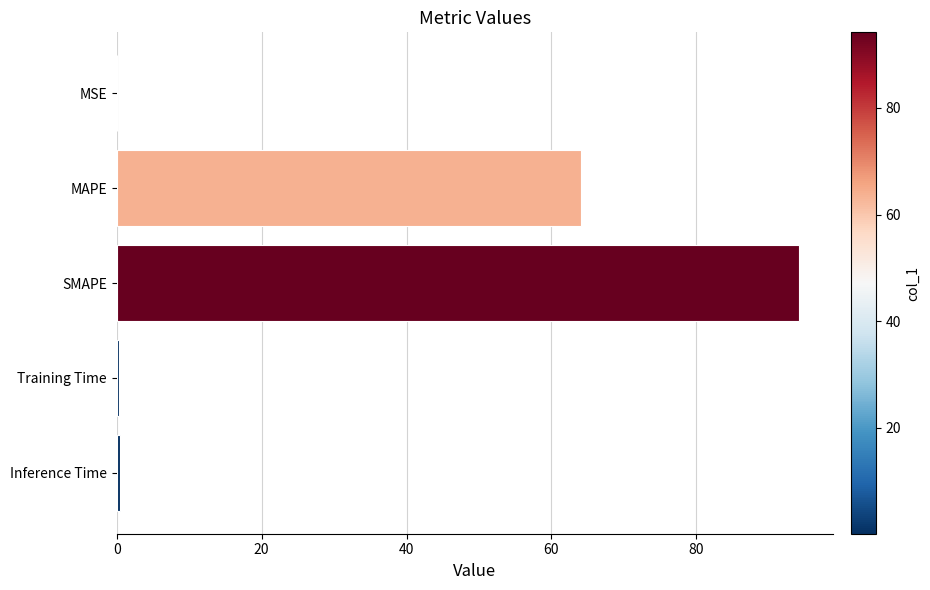

What is the sum of the values at SMAPE and MAPE?

158.2